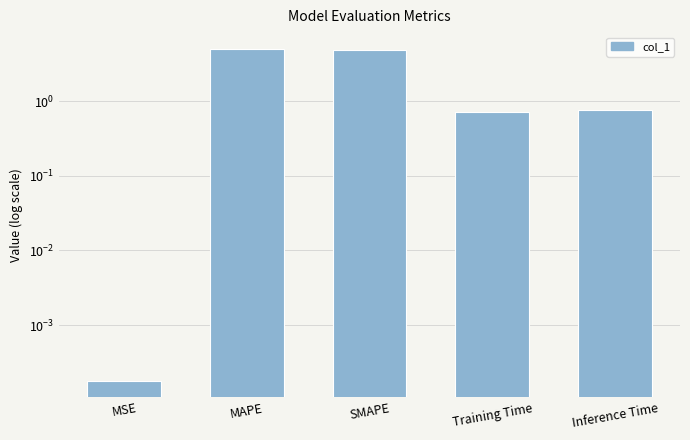

What is the maximum value shown in the chart?

5.1